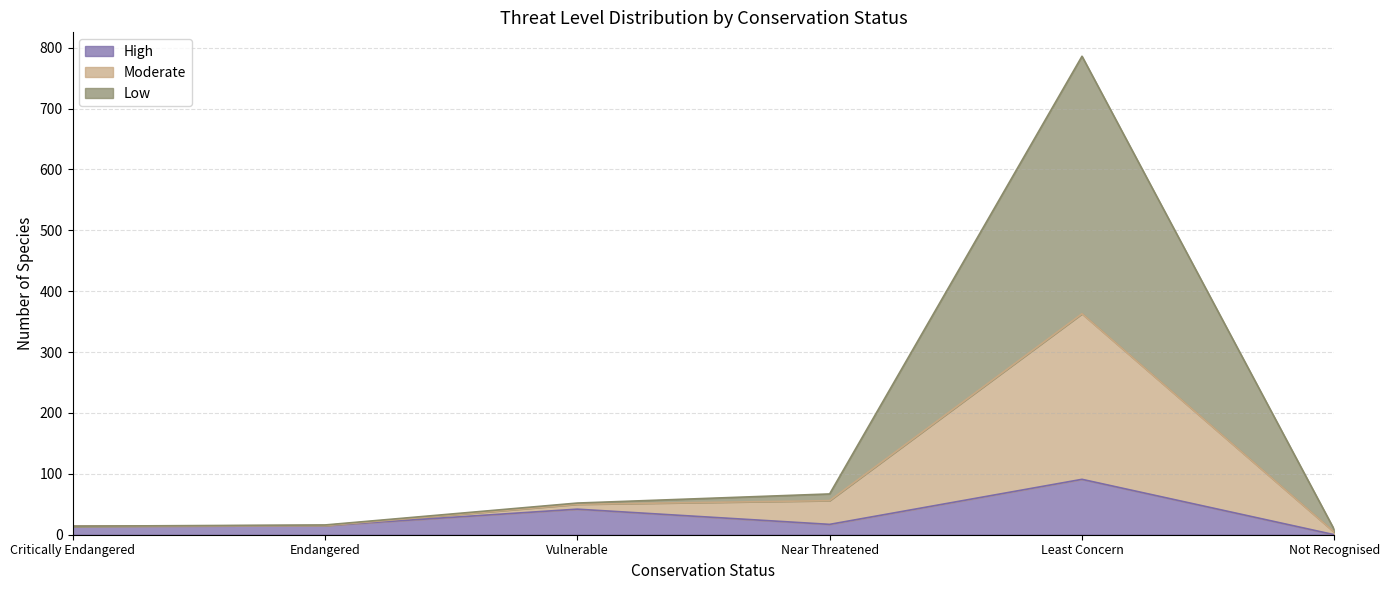

At which category is the sum across all series the highest?

Least Concern